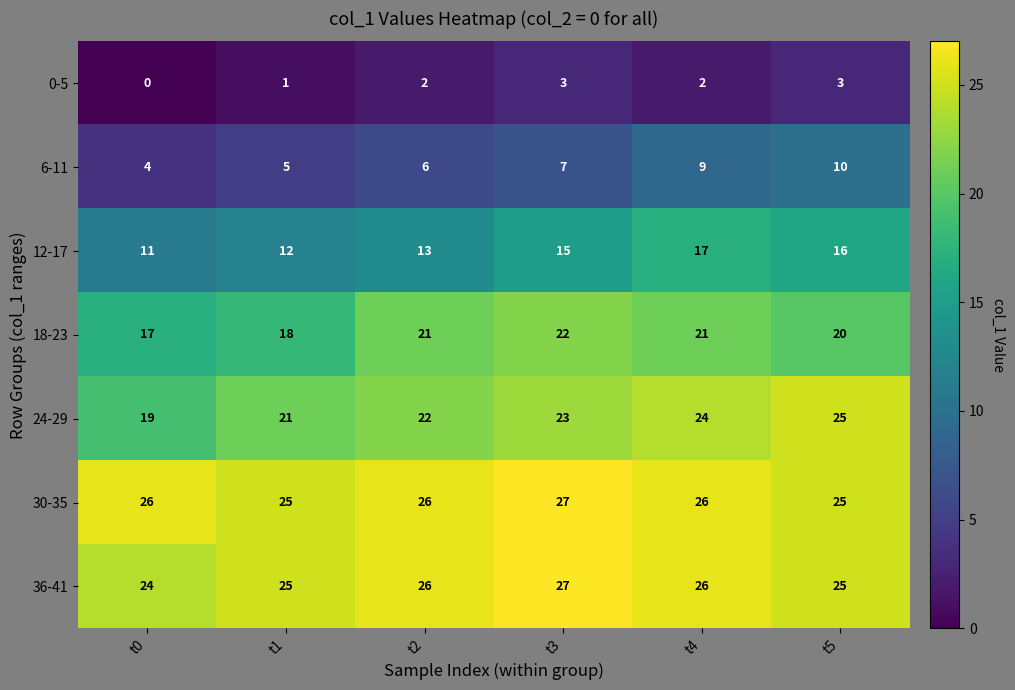

Count the 24-29 values in the range 21 to 24.

4